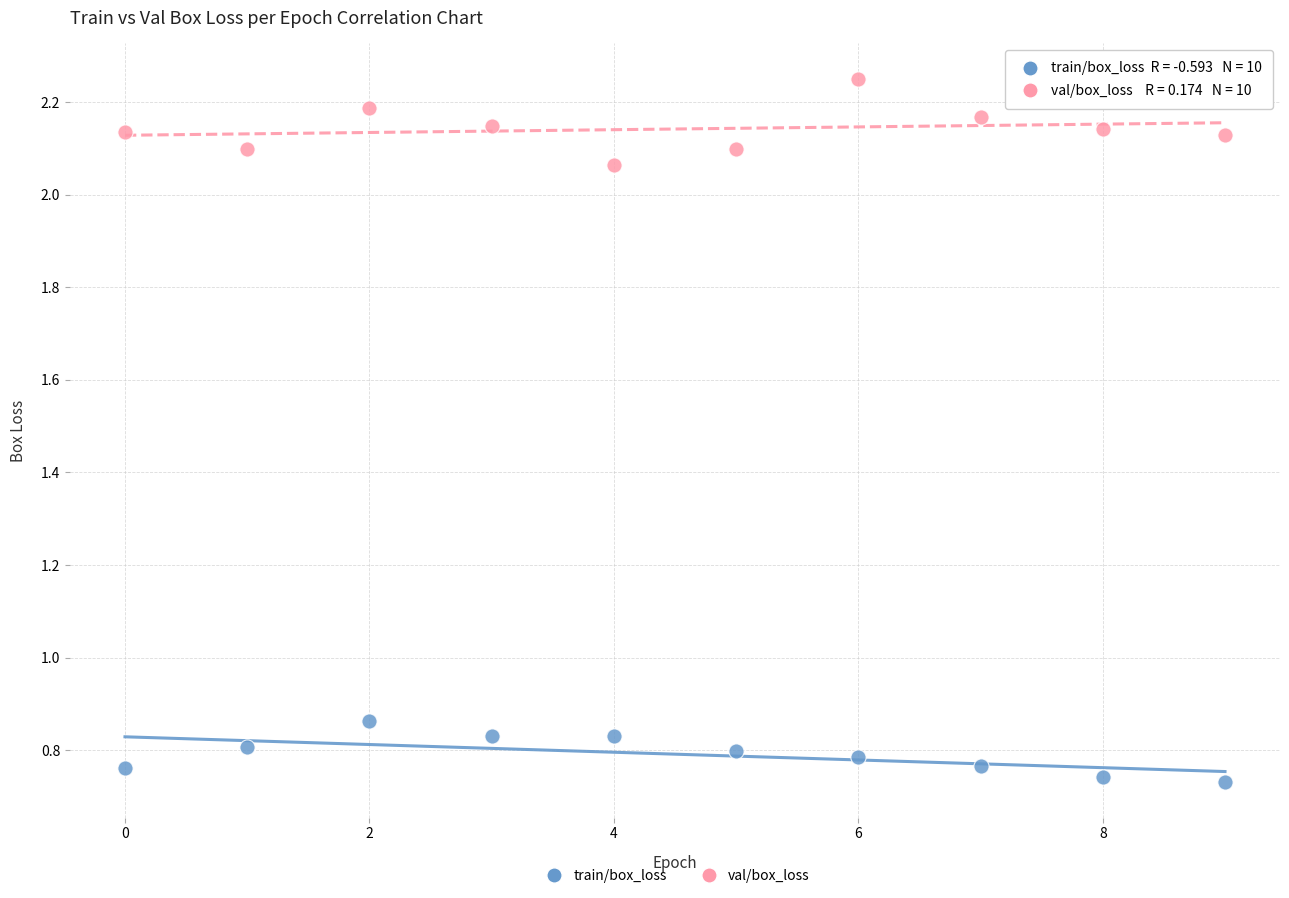

Which series reaches the maximum Y coordinate?

val/box_loss